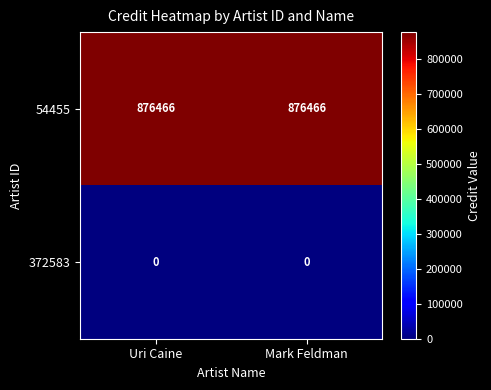

Which series has the largest total across all categories?

54455